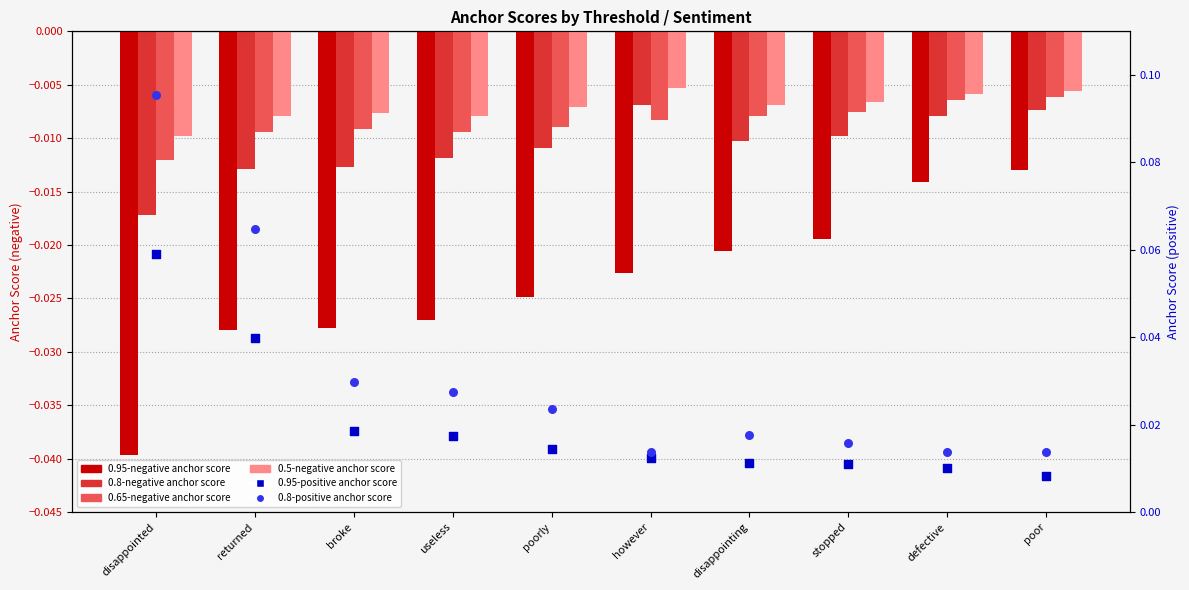

Which series reaches the minimum Y coordinate?

0.95-negative anchor score